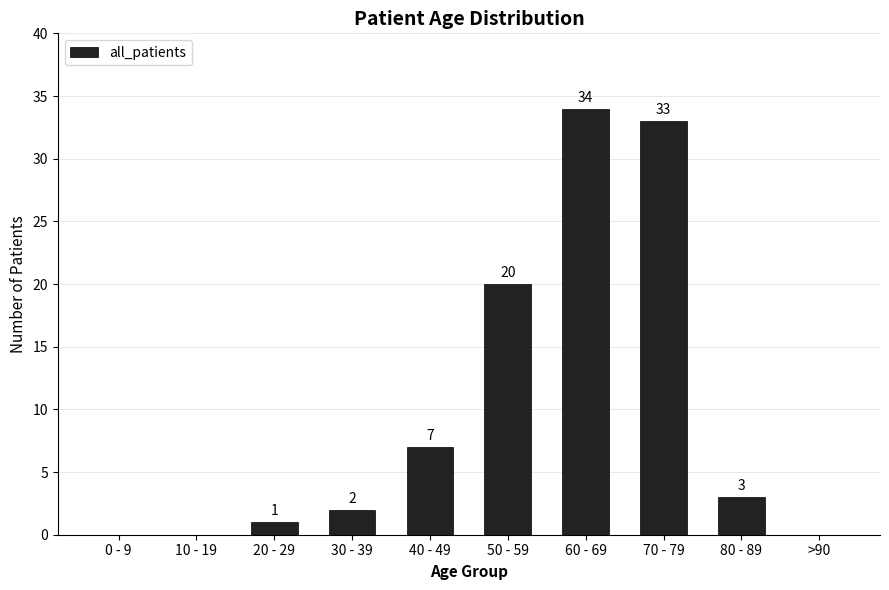

The value at >90 is -10. True or false?

False